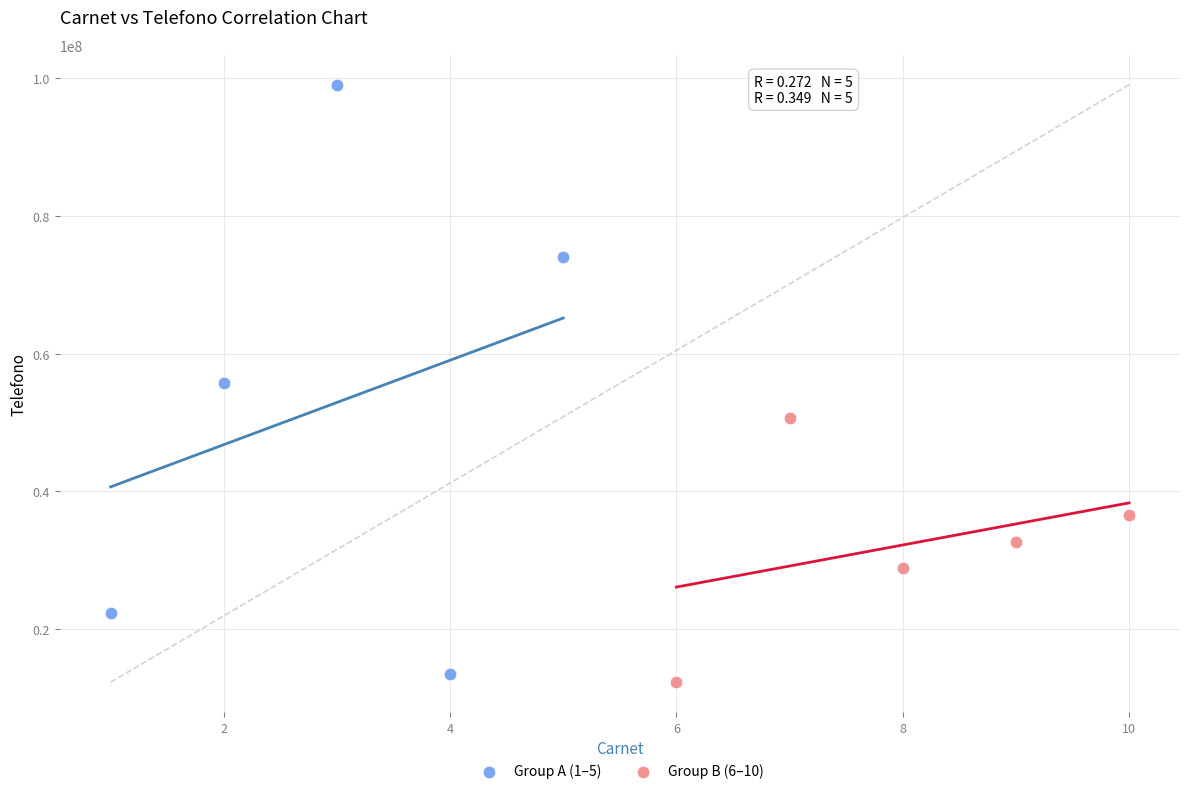

Which series has the largest Y range (max minus min)?

Group A (1–5)